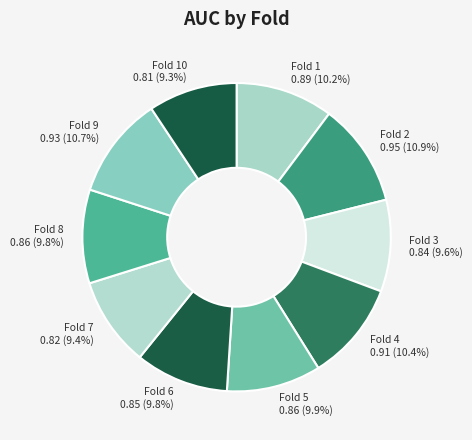

To the nearest percent, what is the difference between the largest and smallest slice percentages?

2%